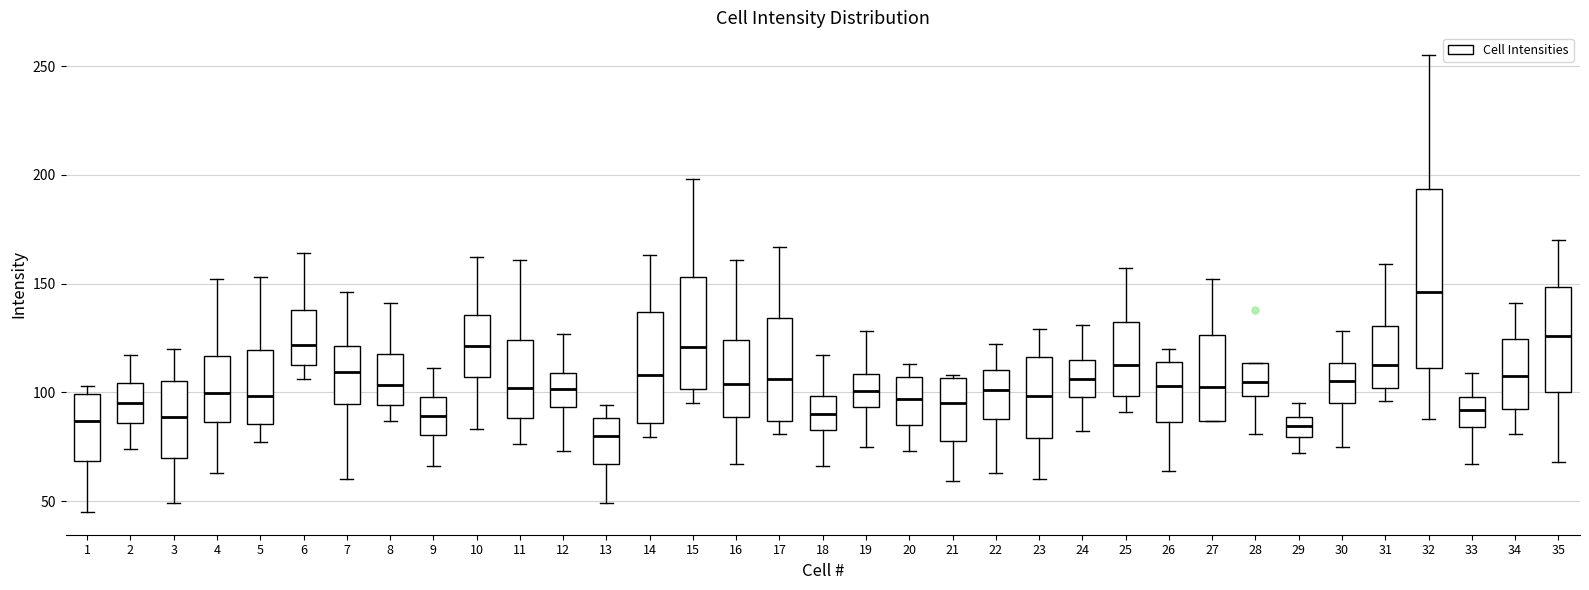

Comparing the boxes themselves (not the whiskers), which one is the tallest?

32